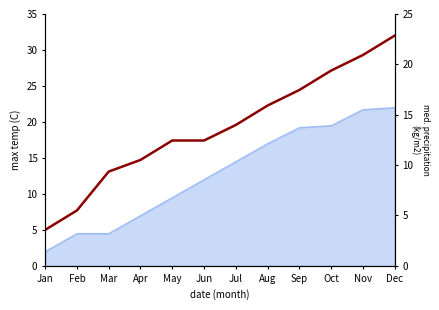

List the labels in order of value, largest first.

Dec, Nov, Oct, Sep, Aug, Jul, May, Jun, Apr, Mar, Feb, Jan